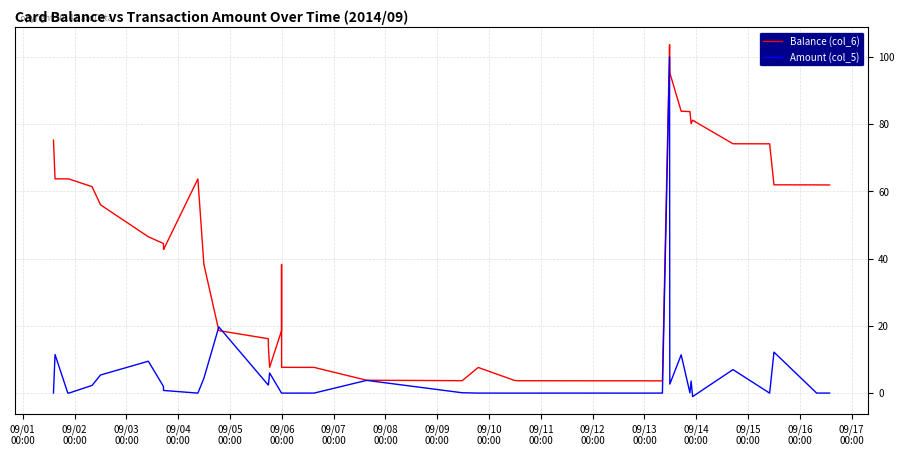

Which series has the largest total across all categories?

Balance (col_6)